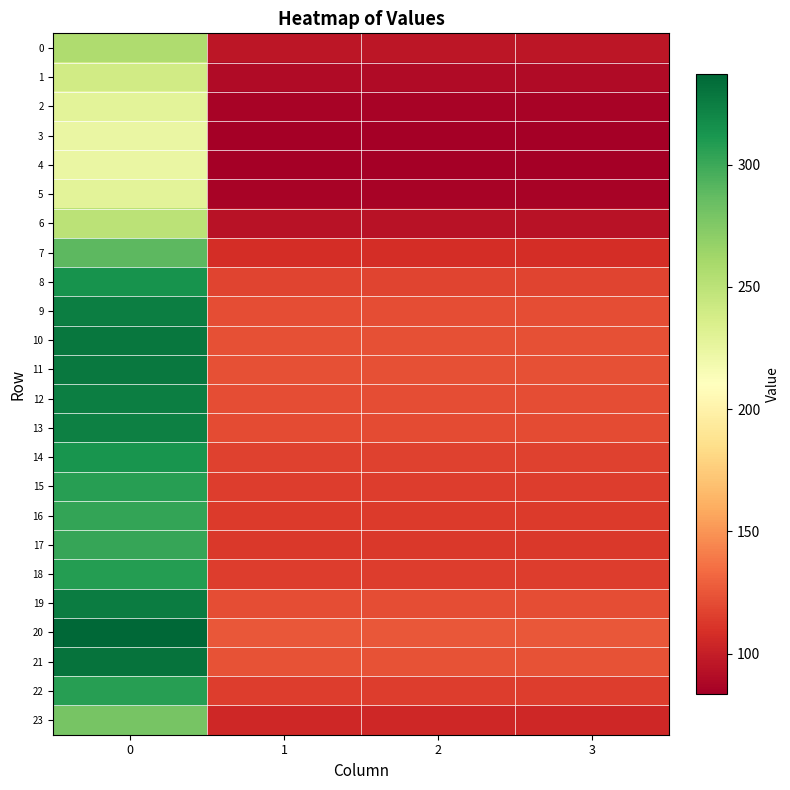

What is the total value across all series at 1?

2613.0